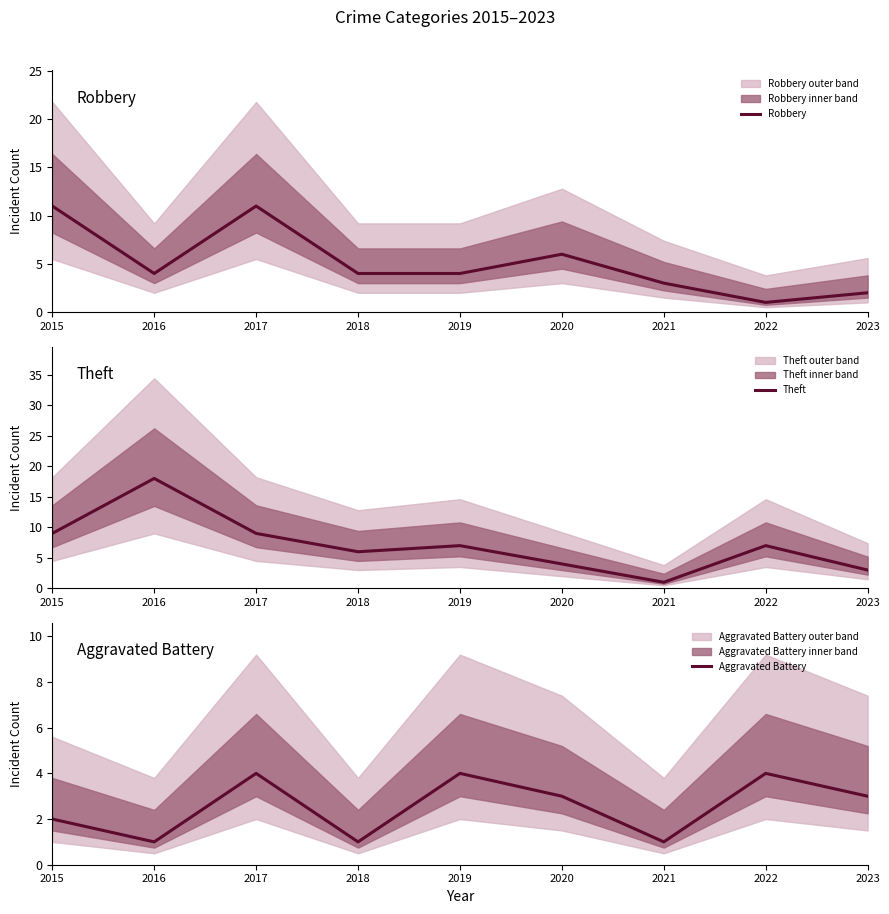

What is the difference between the maximum and minimum values in the Robbery series?

10